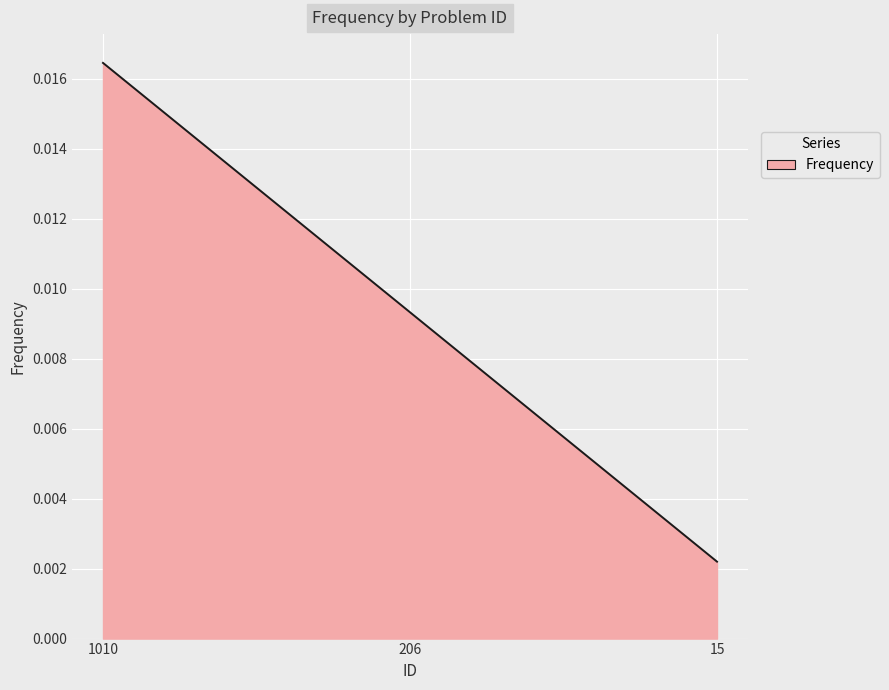

Does the chart display data point markers on the line(s)?

No